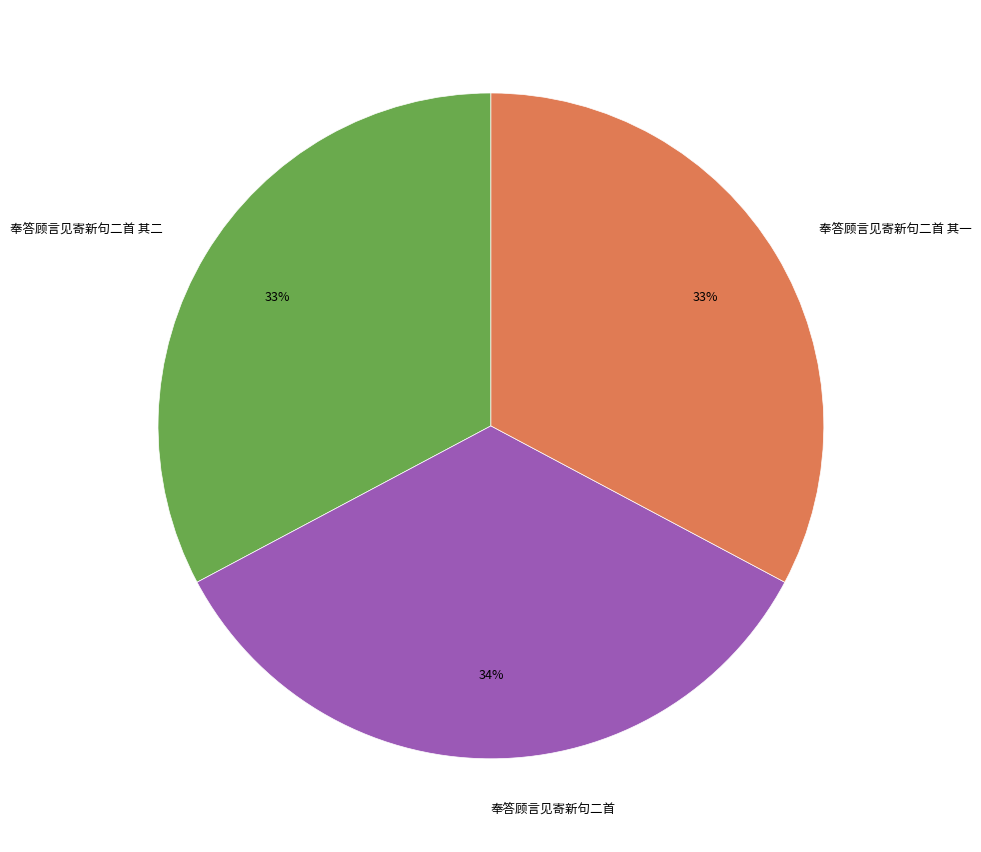

Between 奉答顾言见寄新句二首 其一 and 奉答顾言见寄新句二首, which is larger?

奉答顾言见寄新句二首